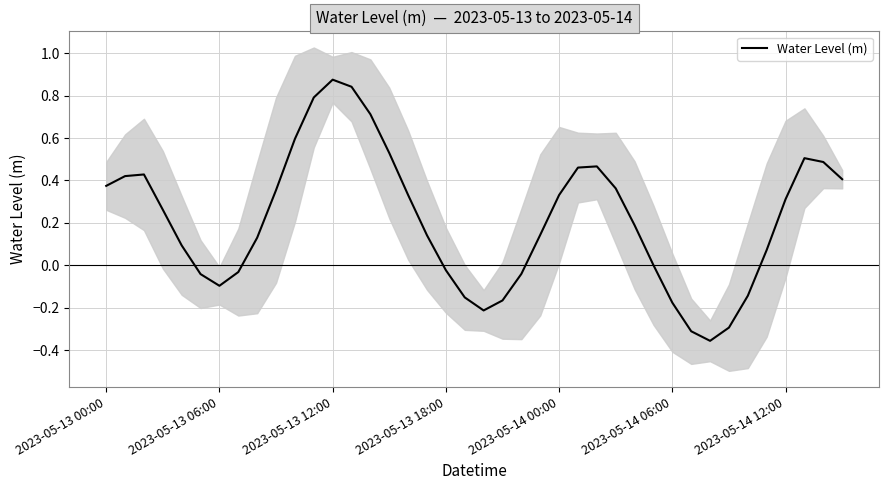

What is the sum of the values at 2023-05-14 06:00 and 28?

0.1